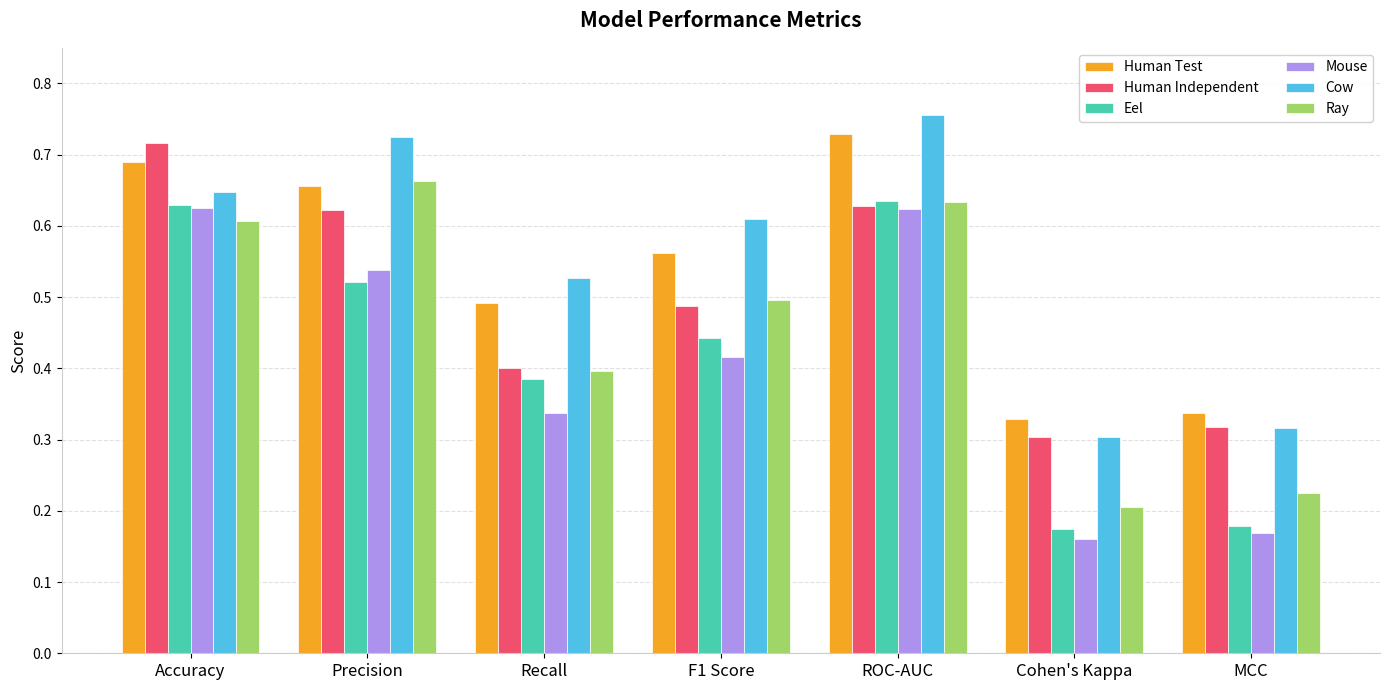

Count the number of data series in this chart.

6